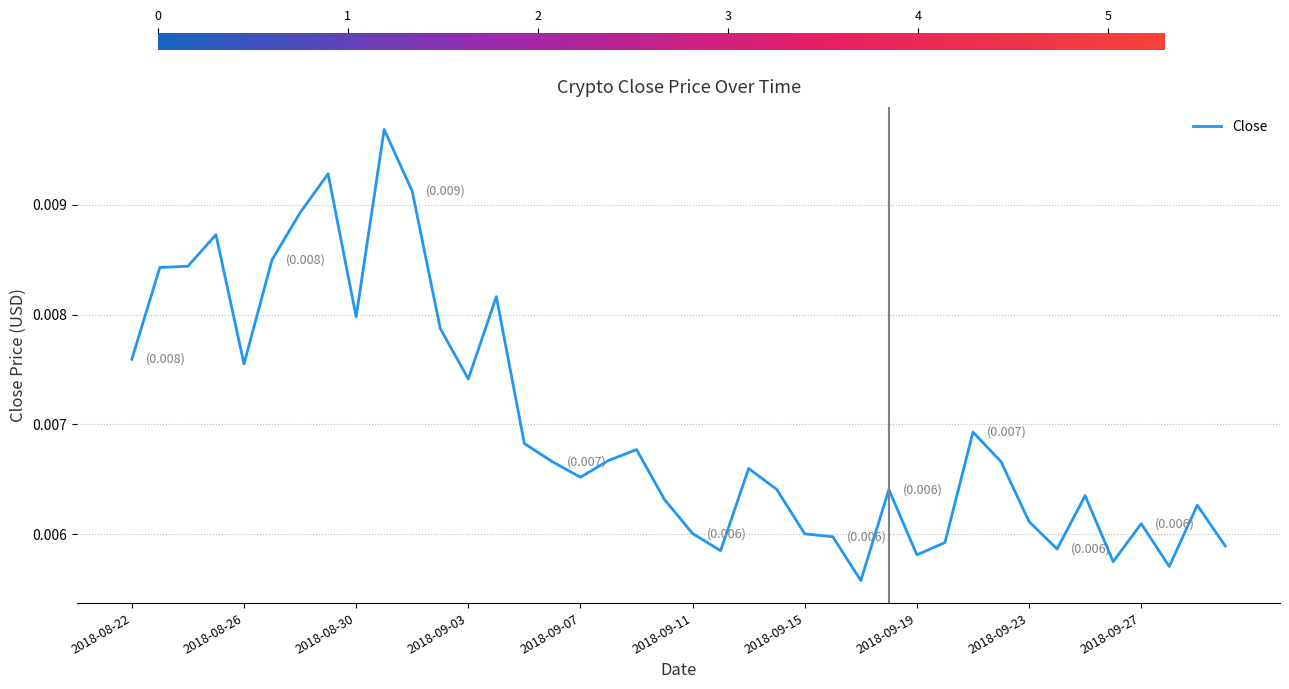

True or false: the data has more than 2 interior local peaks.

True